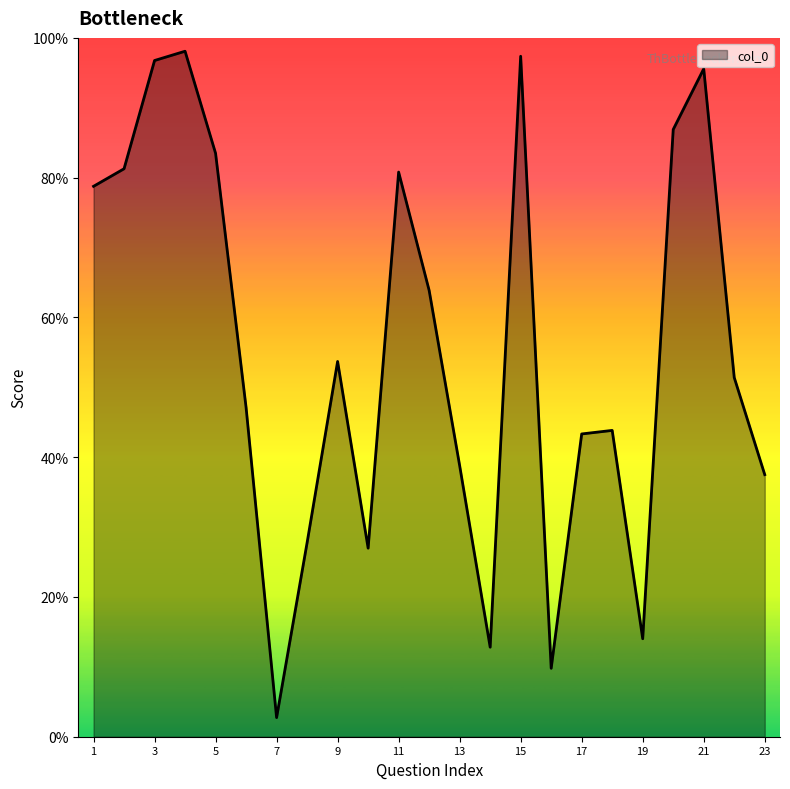

What is the maximum value shown in the chart?

1.0